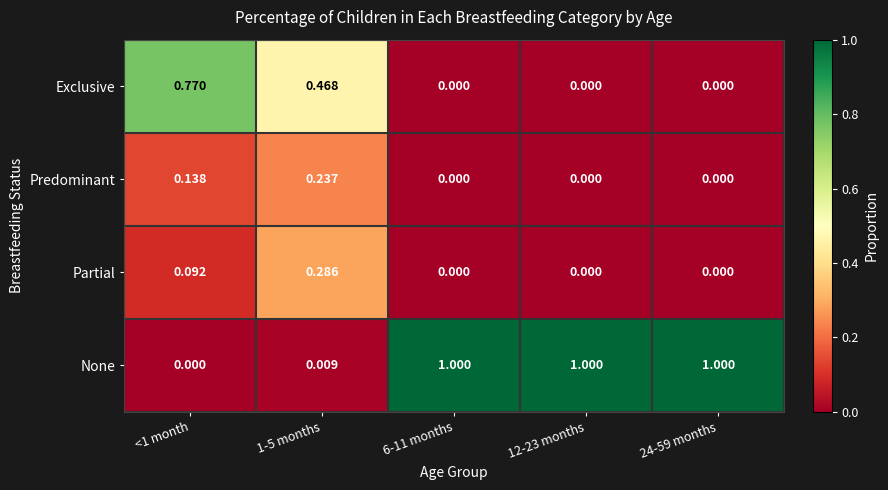

List the series in order of their peak value, highest first.

None, Exclusive, Partial, Predominant